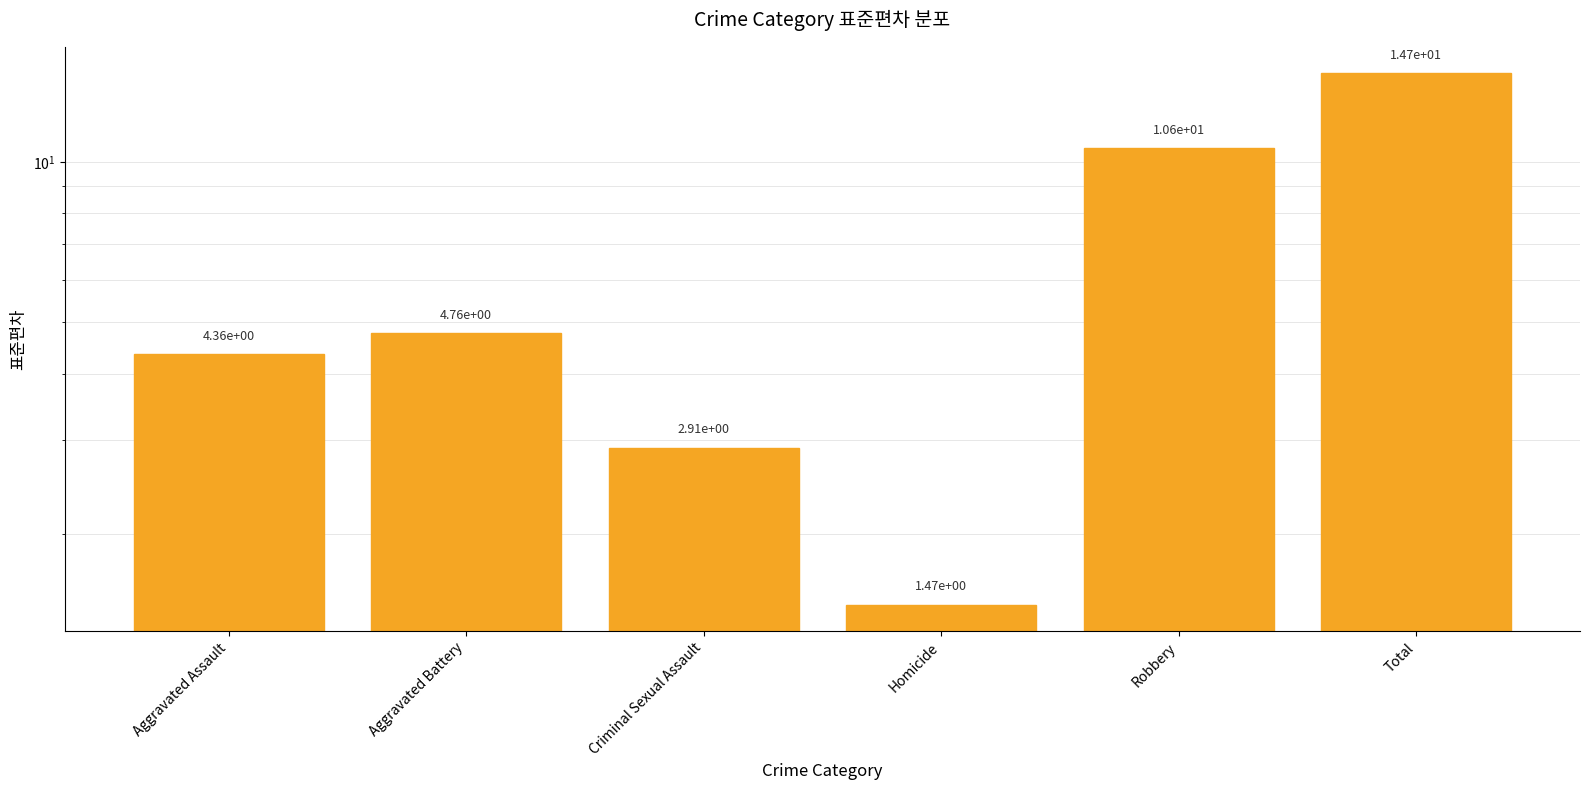

Is it true that the value at Aggravated Battery is 4.8?

True